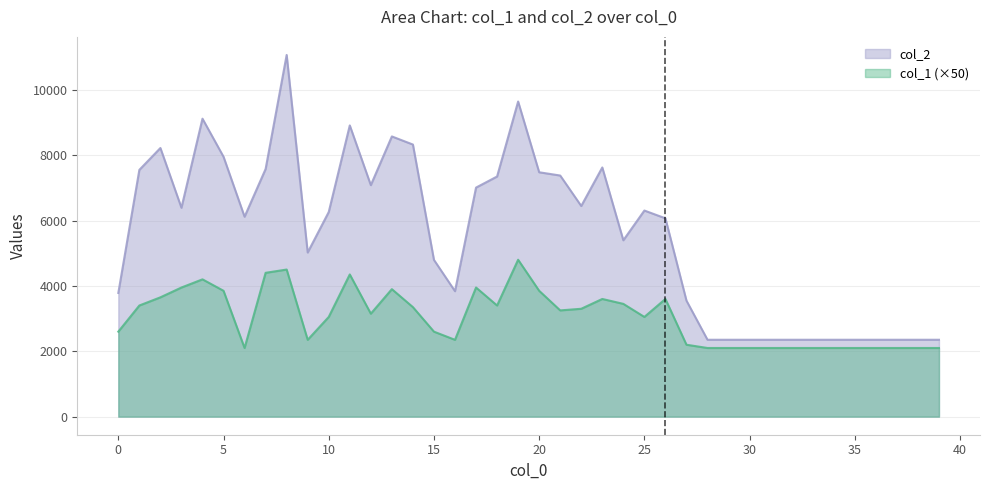

Reading left to right, list all the values displayed in this chart.

col_2: 0=3784	1=7549	2=8218	3=6390	4=9115	5=7950	6=6116	7=7576	8=11064	9=5021	10=6260	11=8909	12=7082	13=8572	14=8324	15=4795	16=3838	17=7007	18=7346	19=9640	20=7476	21=7376	22=6444	23=7623	24=5395	25=6305	26=6067	27=3549	28=2352	29=2352	30=2352	31=2352	32=2352	33=2352	34=2352	35=2352	36=2352	37=2352	38=2352	39=2352
col_1: 0=2600	1=3400	2=3650	3=3950	4=4200	5=3850	6=2100	7=4400	8=4500	9=2350	10=3050	11=4350	12=3150	13=3900	14=3350	15=2600	16=2350	17=3950	18=3400	19=4800	20=3850	21=3250	22=3300	23=3600	24=3450	25=3050	26=3600	27=2200	28=2100	29=2100	30=2100	31=2100	32=2100	33=2100	34=2100	35=2100	36=2100	37=2100	38=2100	39=2100